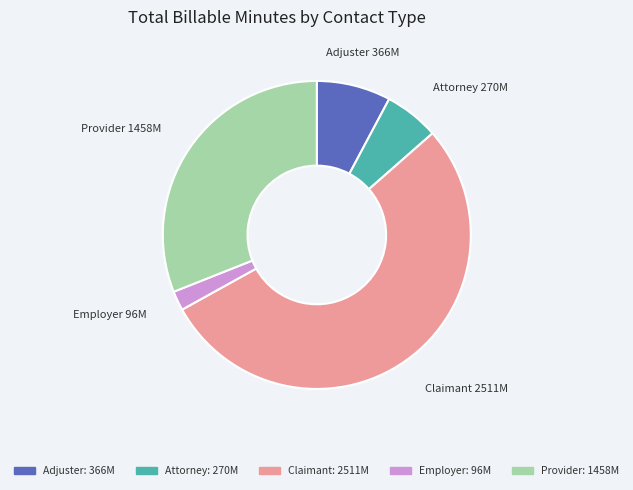

Does any single category account for the majority?

Yes